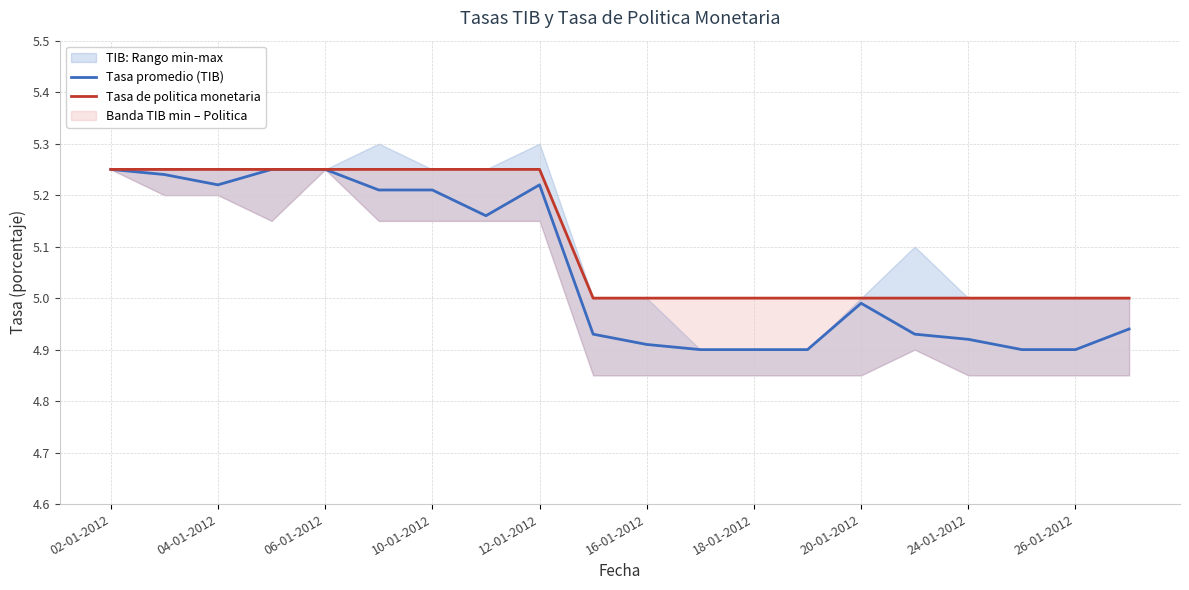

What value does the Tasa de politica monetaria series have at 15?

5.0